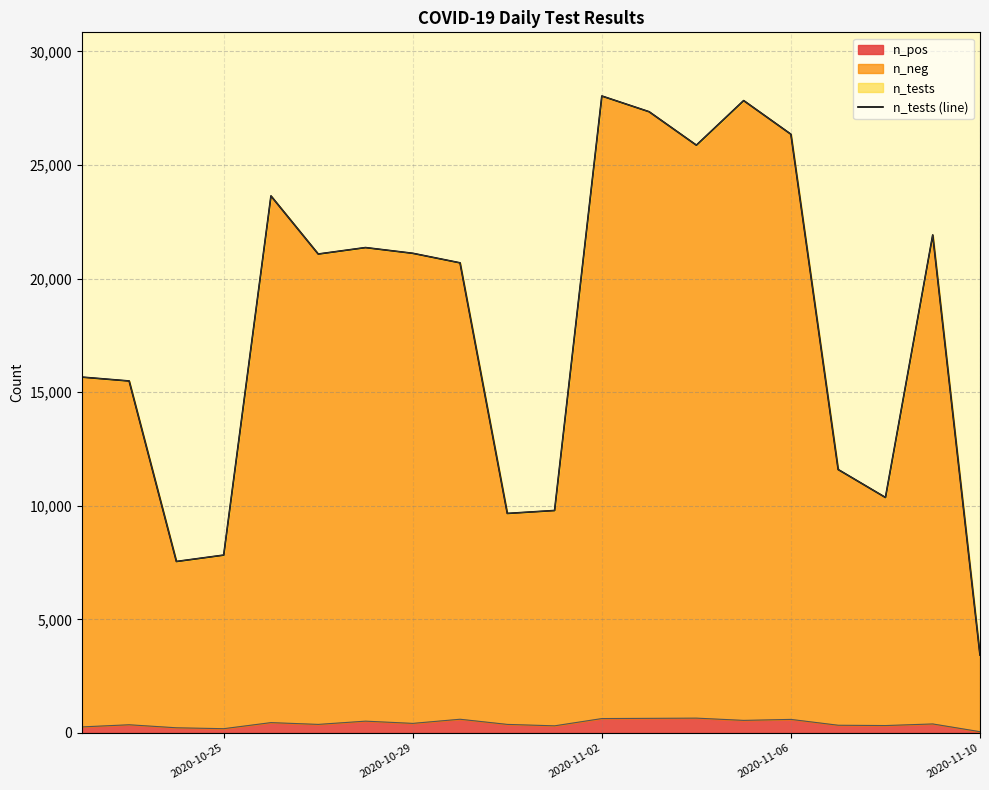

What is the change in value from 10 to 16?

-1834